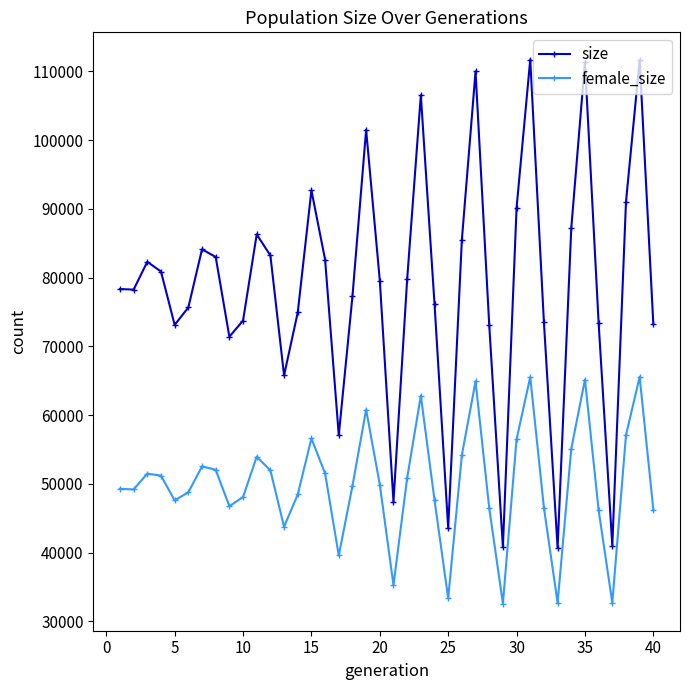

How many interior local peaks does the female_size series have?

10